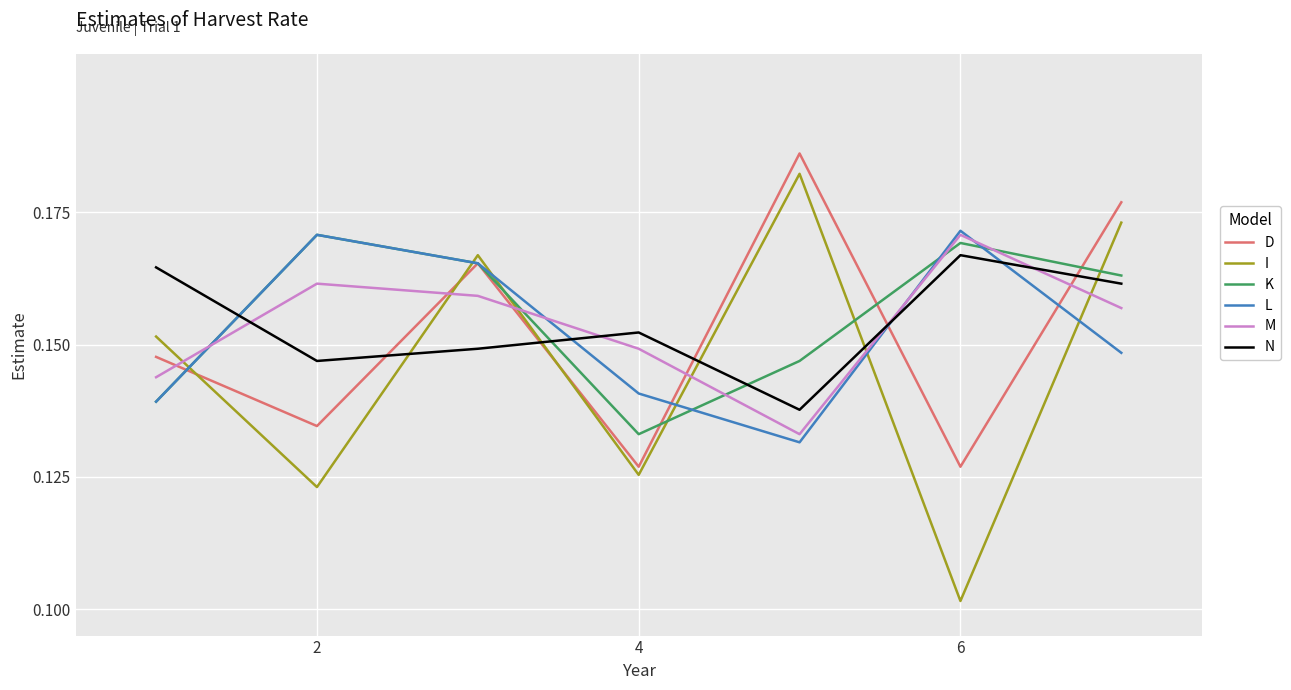

True or false: I and M cross at least once.

True